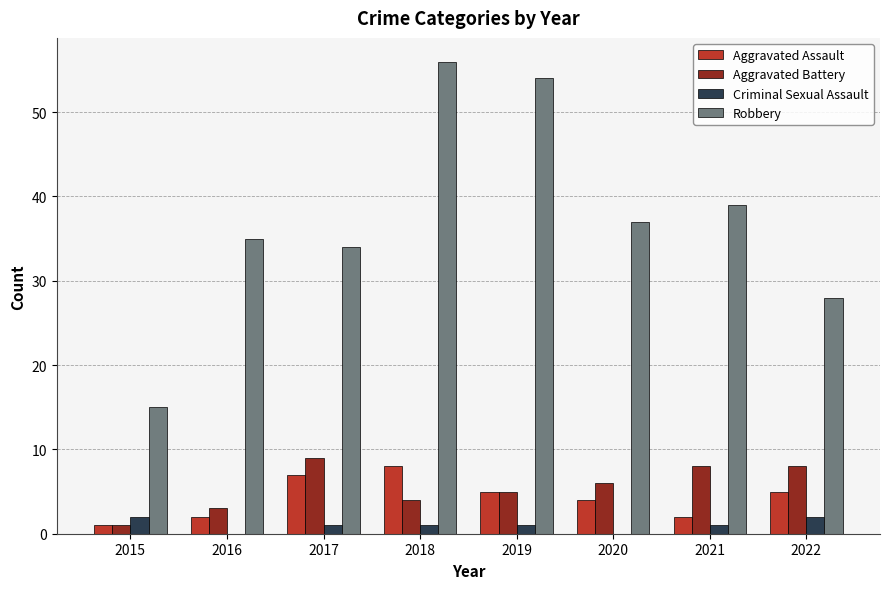

Reading left to right, extract all data points from this chart.

Aggravated Assault: 1	2	7	8	5	4	2	5
Aggravated Battery: 1	3	9	4	5	6	8	8
Criminal Sexual Assault: 2	0	1	1	1	0	1	2
Robbery: 15	35	34	56	54	37	39	28